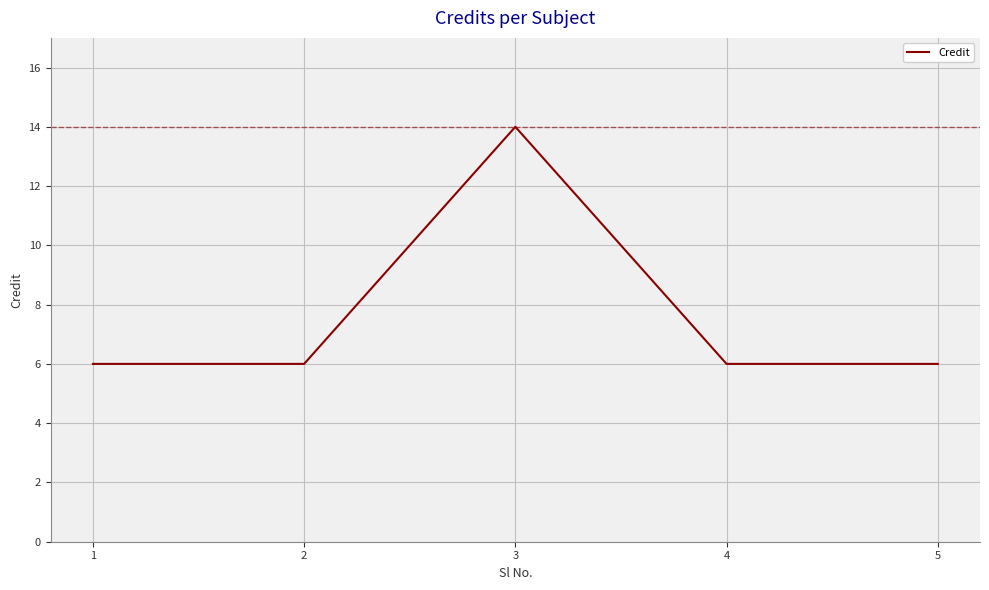

What is the difference between the maximum and minimum values?

8